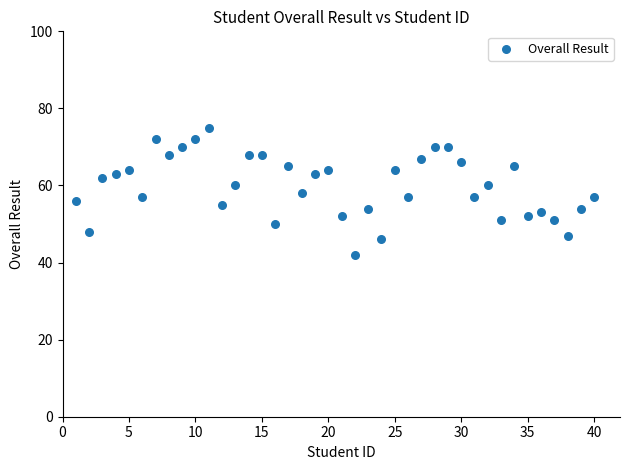

What is the range of Y values (max minus min)?

33